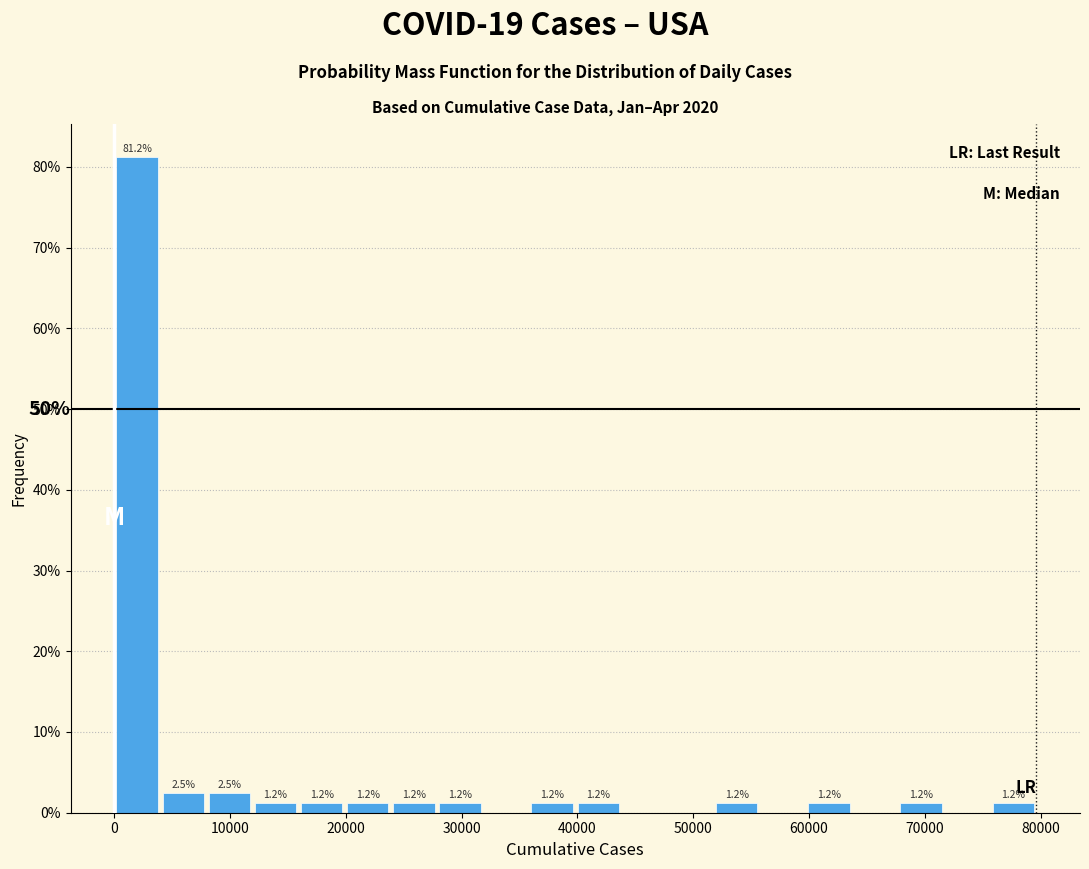

Read against the x-axis, roughly where is the centre of the tallest bar?

2000